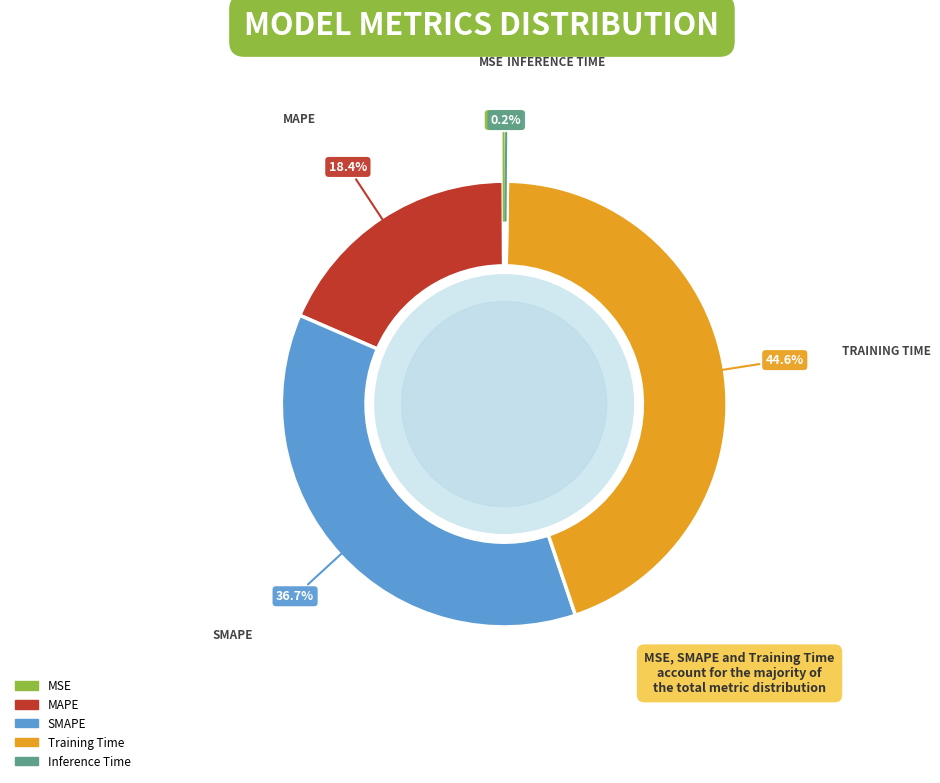

Does any single category account for the majority?

No